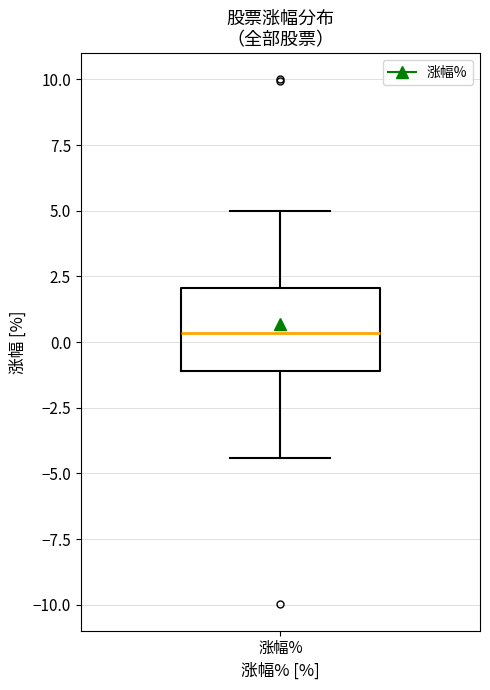

Transcribe this box plot: give where the median line is, the range the box spans, and where the two whiskers end, as read against the y-axis. The values are not printed on the chart, so give them approximately, as read against the axis.

median 0.5, box -1.0 to 2.0, whiskers -4.5 to 5.0